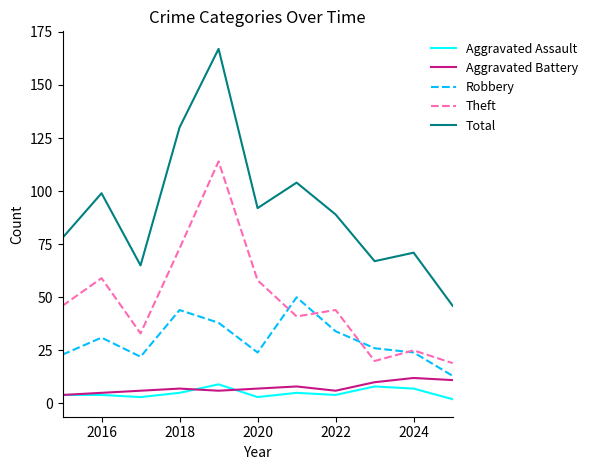

Which series has the largest total across all categories?

Total